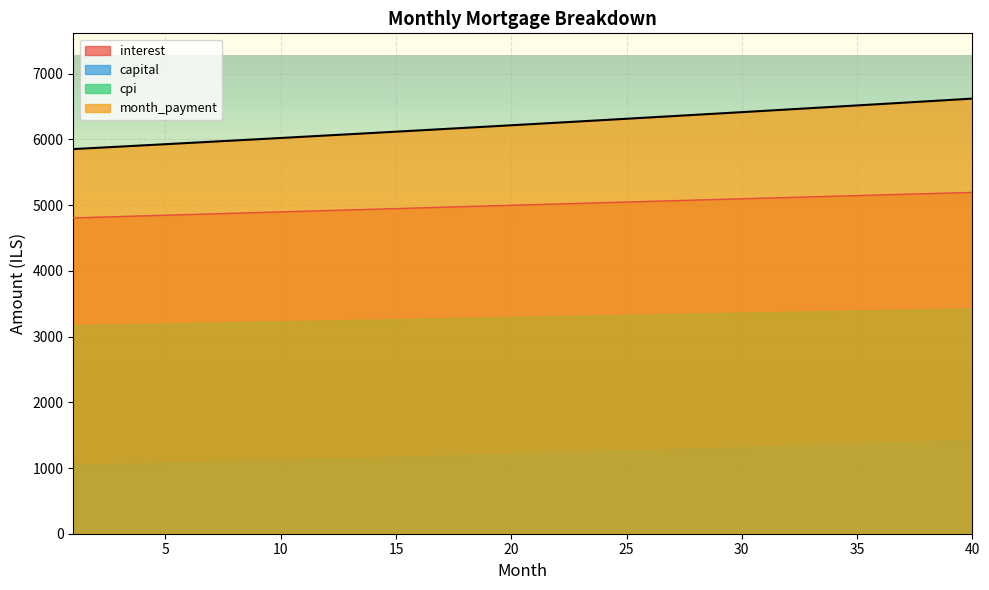

What is the spread (max minus min) of values at 37?

1394.0